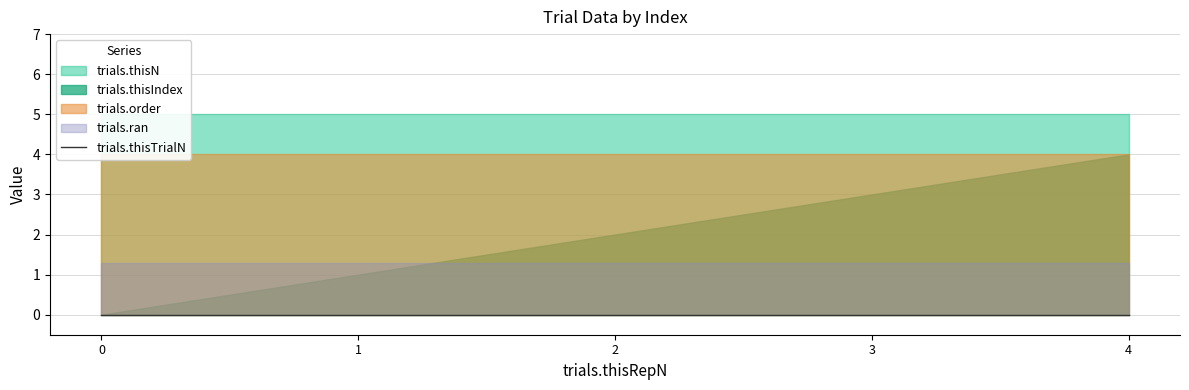

List the labels in order of trials.ran value, smallest first.

0, 1, 2, 3, 4